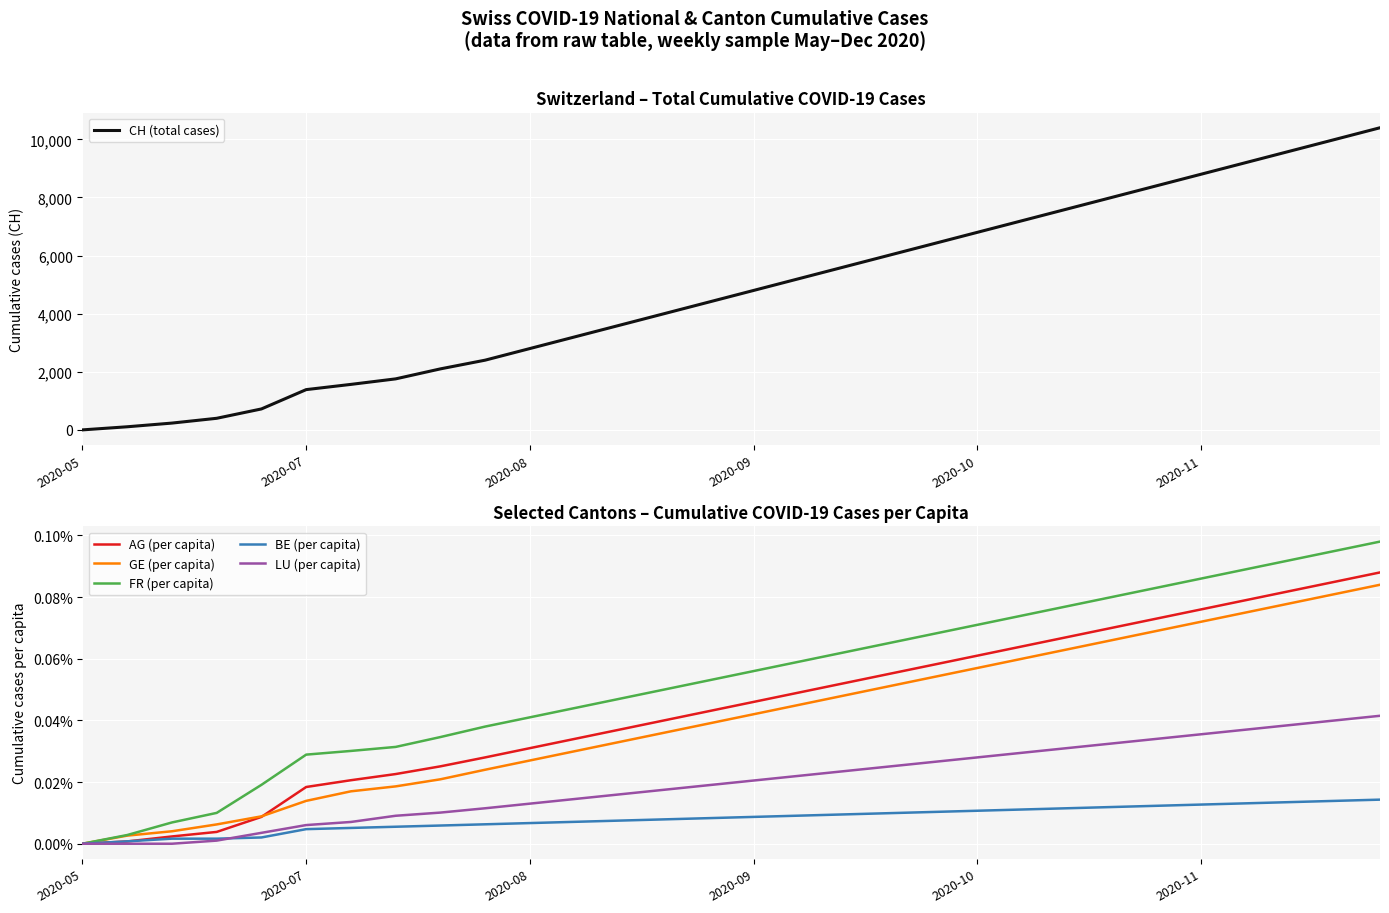

Between 17 and 13, which is larger?

17